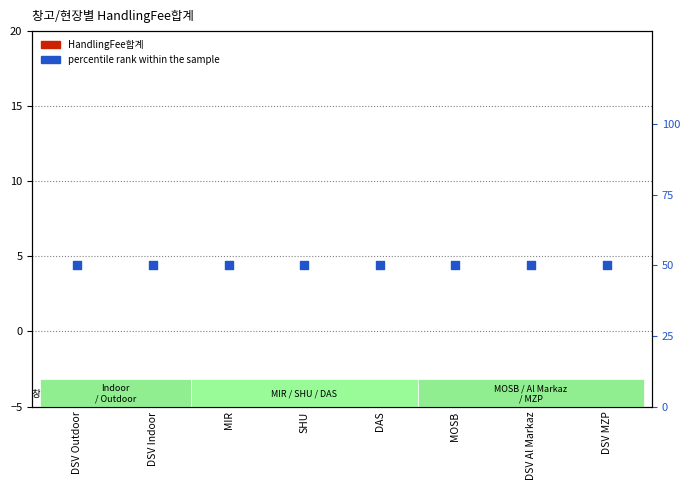

Which series reaches the minimum Y coordinate?

HandlingFee합계